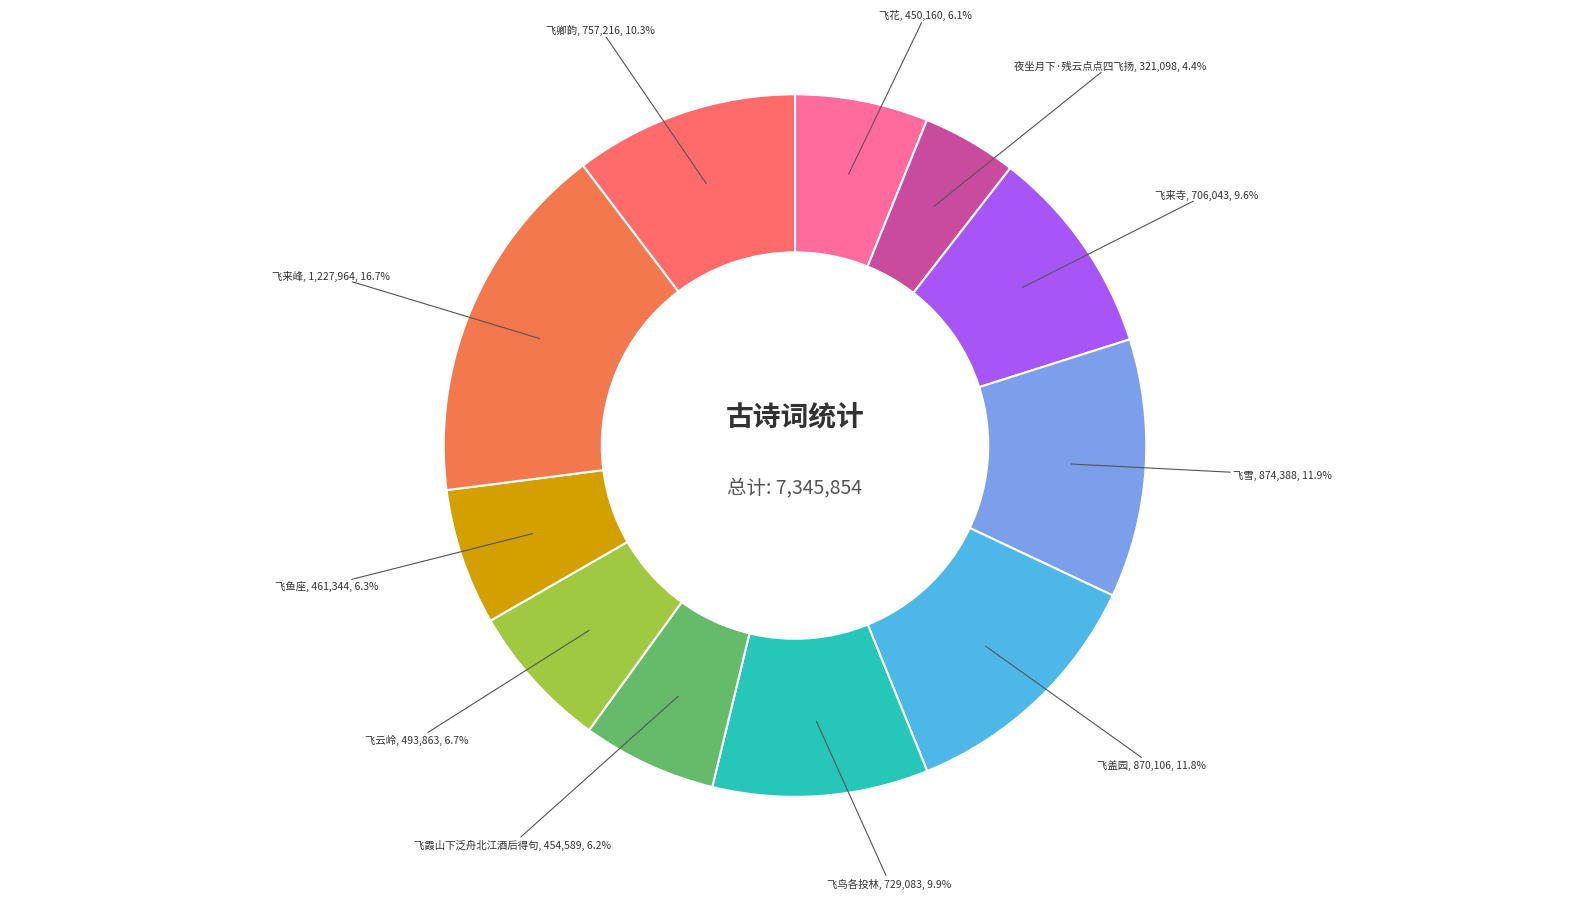

How many slices are in this pie chart?

11